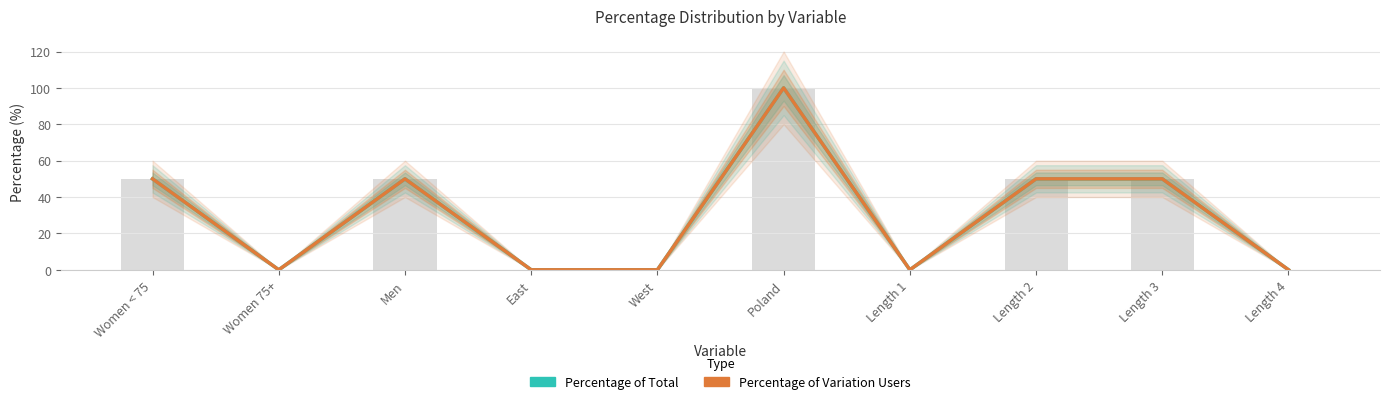

Count the number of data series in this chart.

2